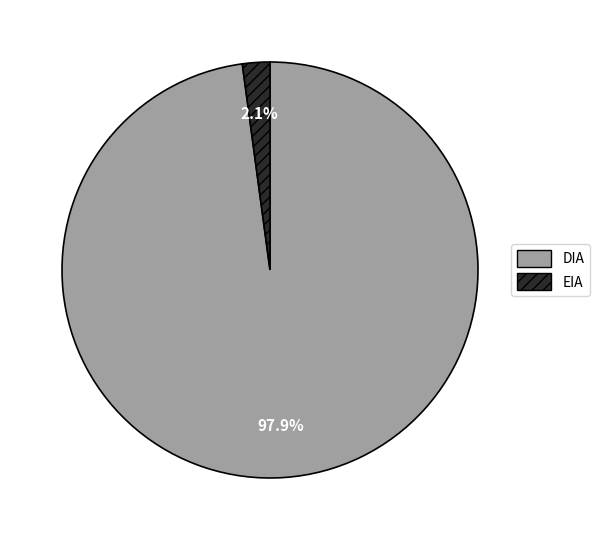

Which category has the biggest portion of the pie?

DIA